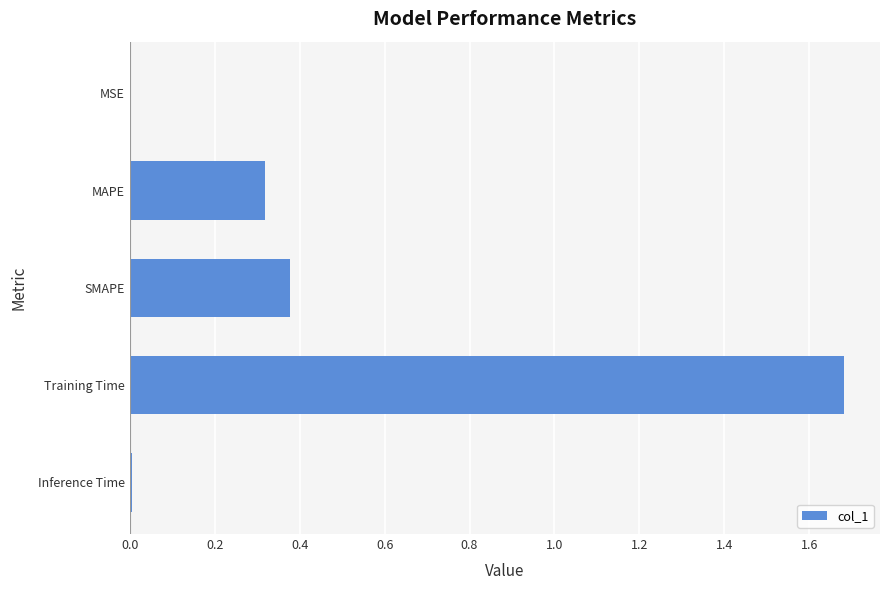

Are the bars horizontal?

Yes